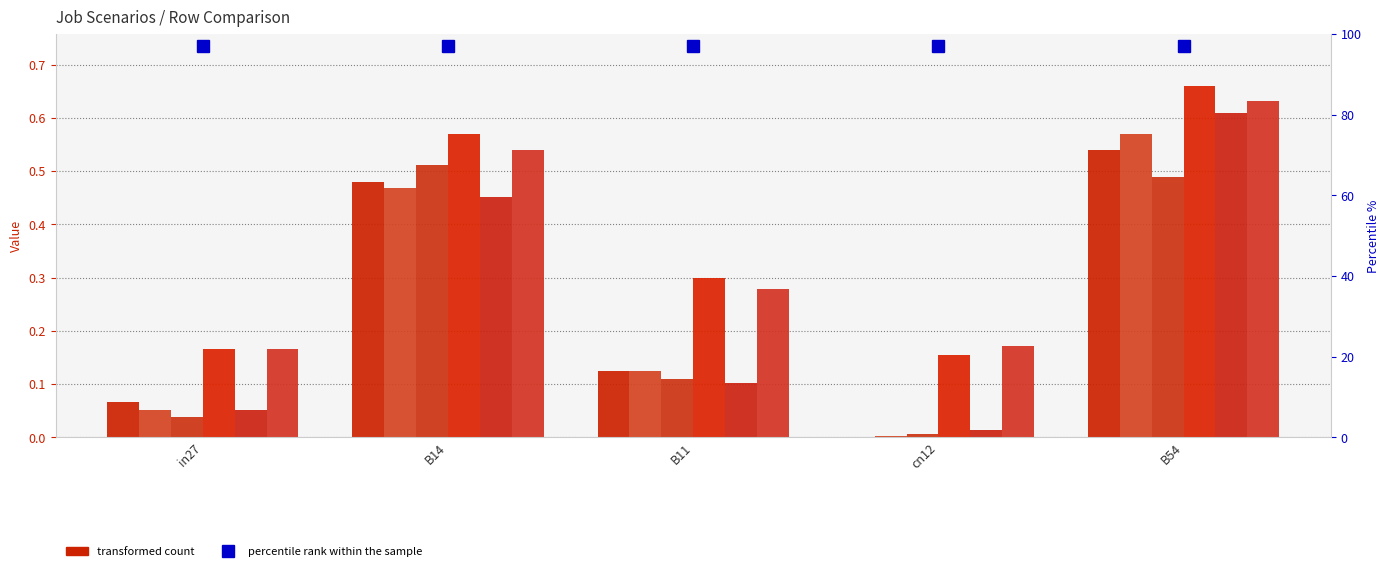

What position from the left is cn12?

4